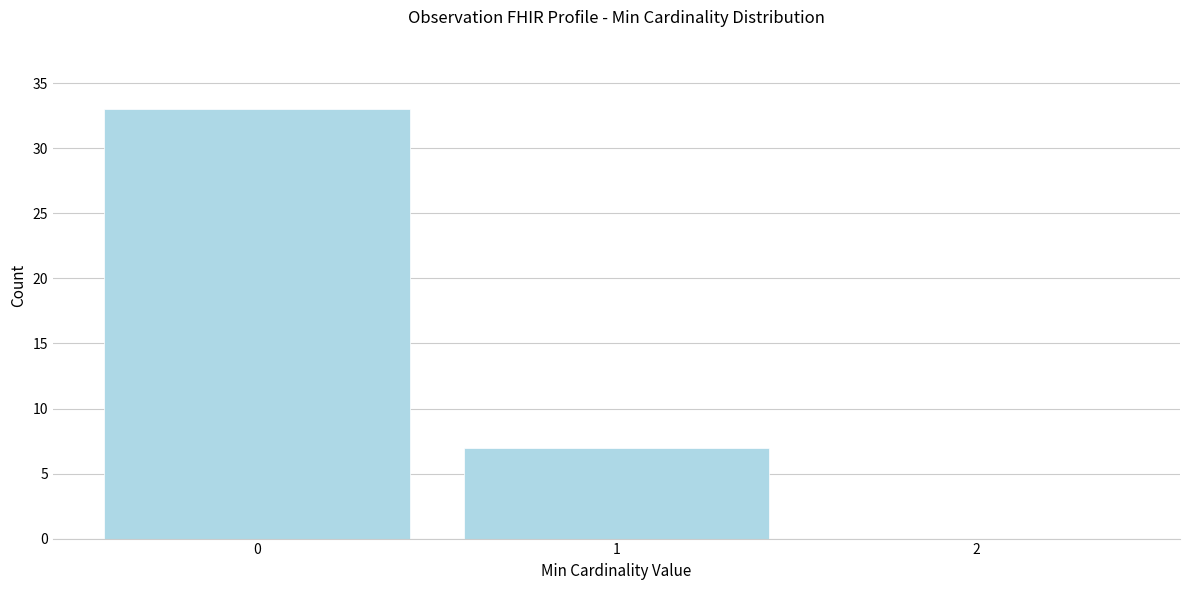

Reading left to right, what are all the values shown in this chart?

0=33	1=7	2=0